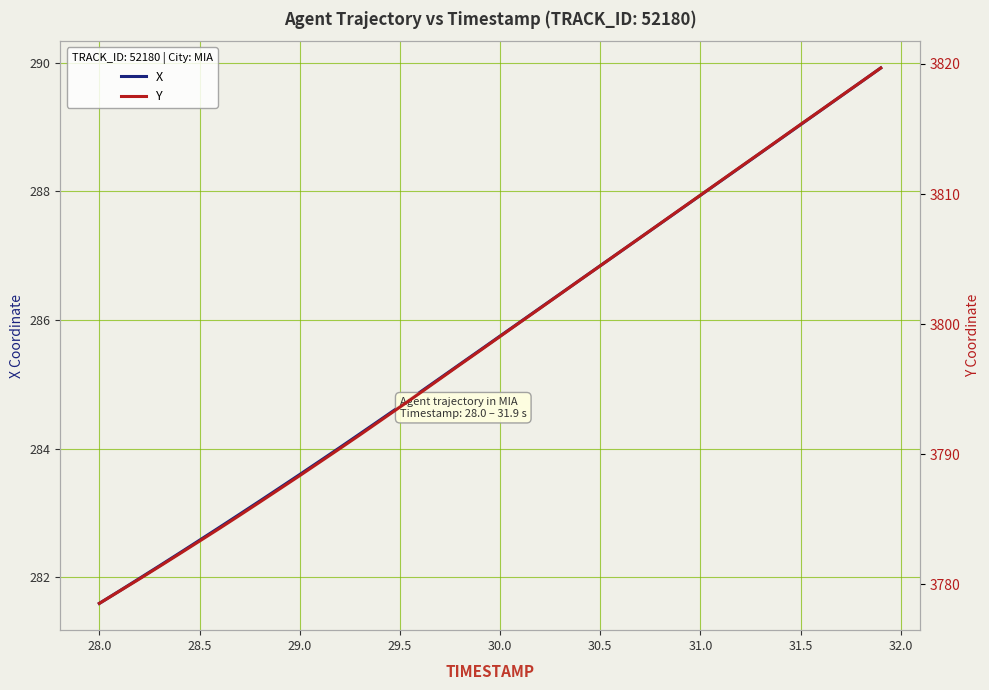

True or false: Y has more than 2 points higher than both neighbors.

False